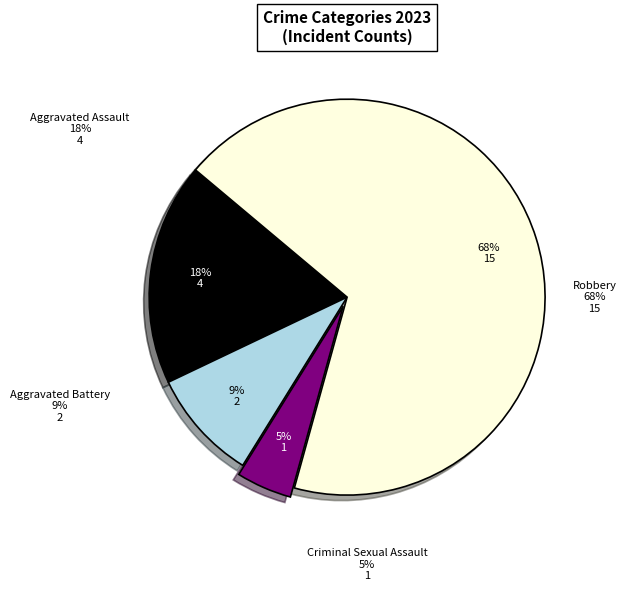

Which category has the smallest portion of the pie?

Criminal Sexual Assault